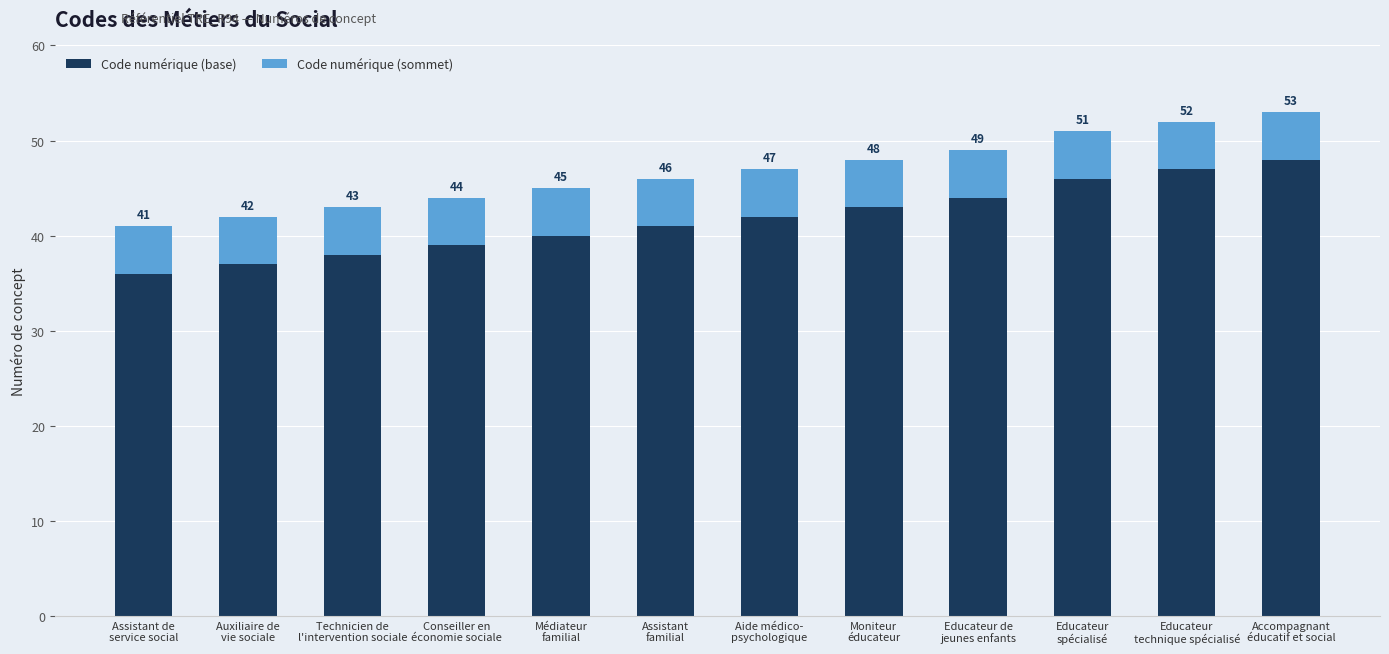

Reading left to right, list the values for the Code numérique (base) series.

36	37	38	39	40	41	42	43	44	46	47	48